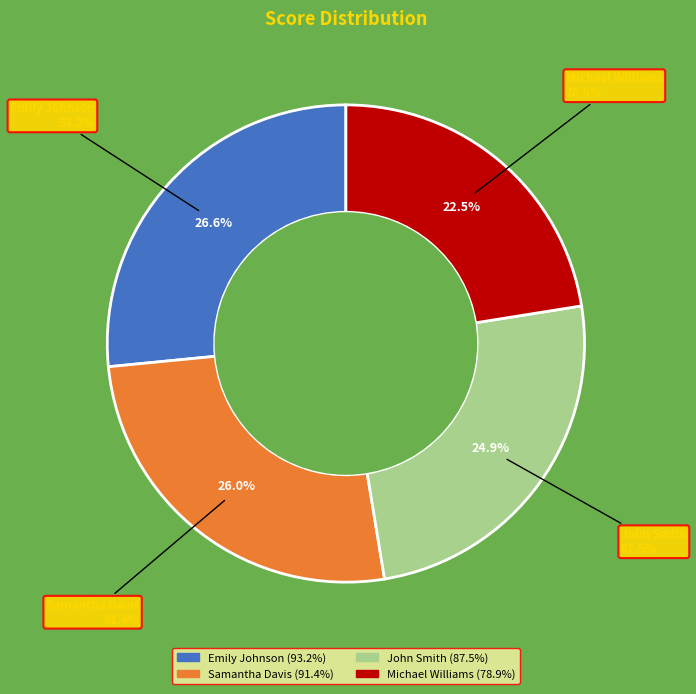

Is it true that Emily Johnson is 27% of the pie?

True